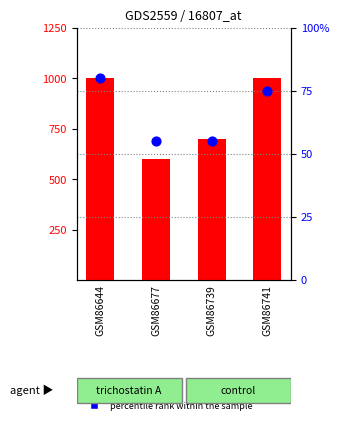

Which series reaches the minimum Y coordinate?

percentile rank within the sample